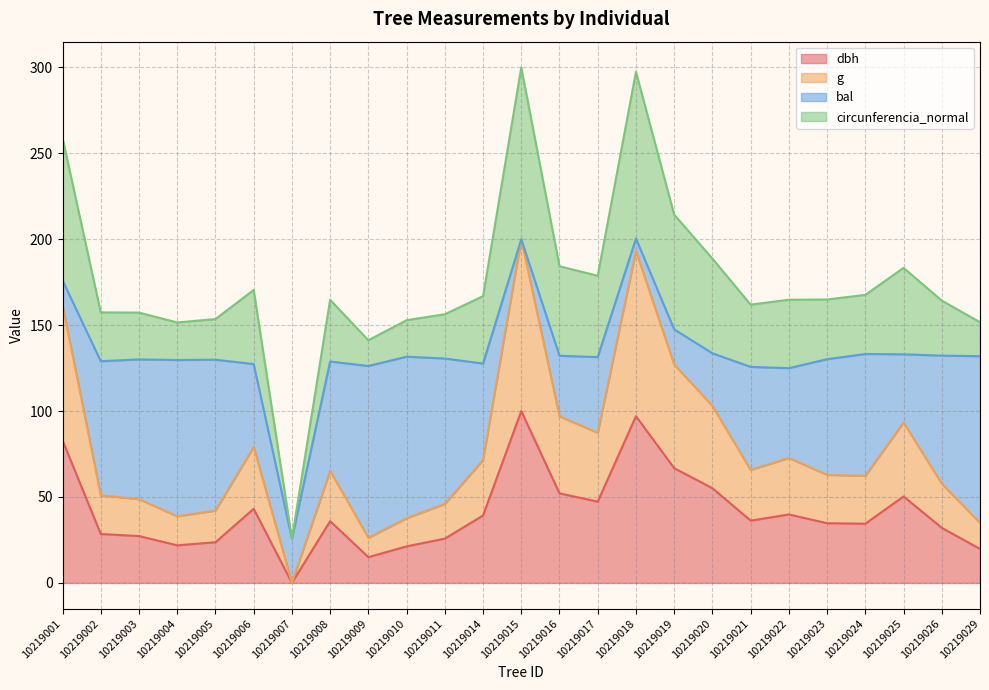

Between 10219008 and 10219001, which is larger?

10219001